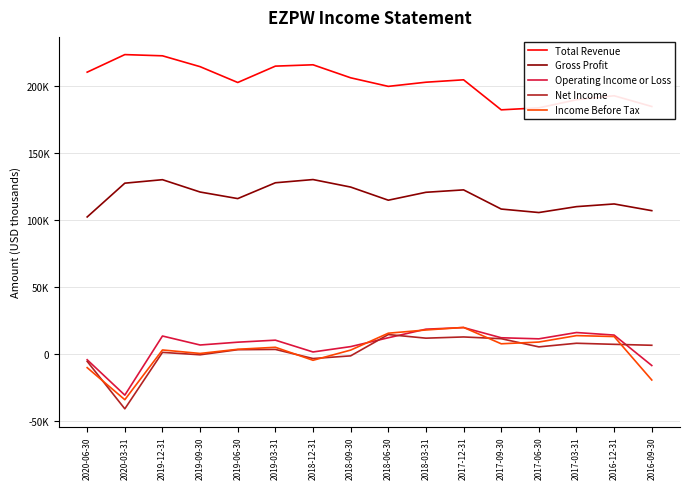

What are all the series names shown in the legend?

Total Revenue, Gross Profit, Operating Income or Loss, Net Income, Income Before Tax